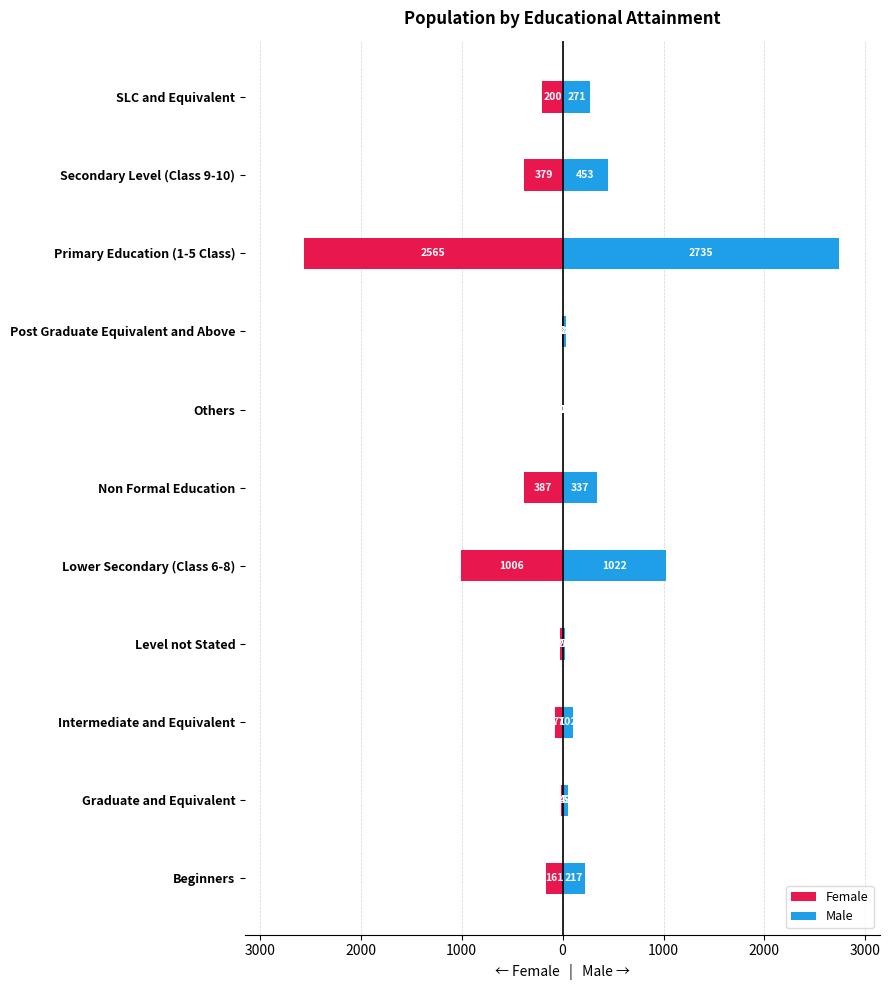

How many values in the Female series are below -161?

5